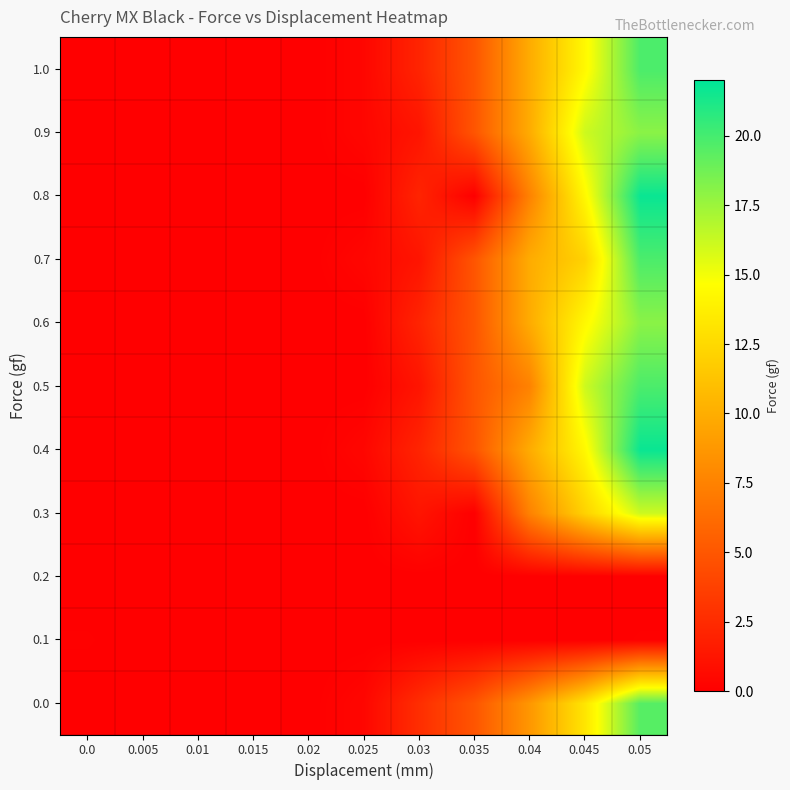

What is the total value across all series at 0.0?

0.1